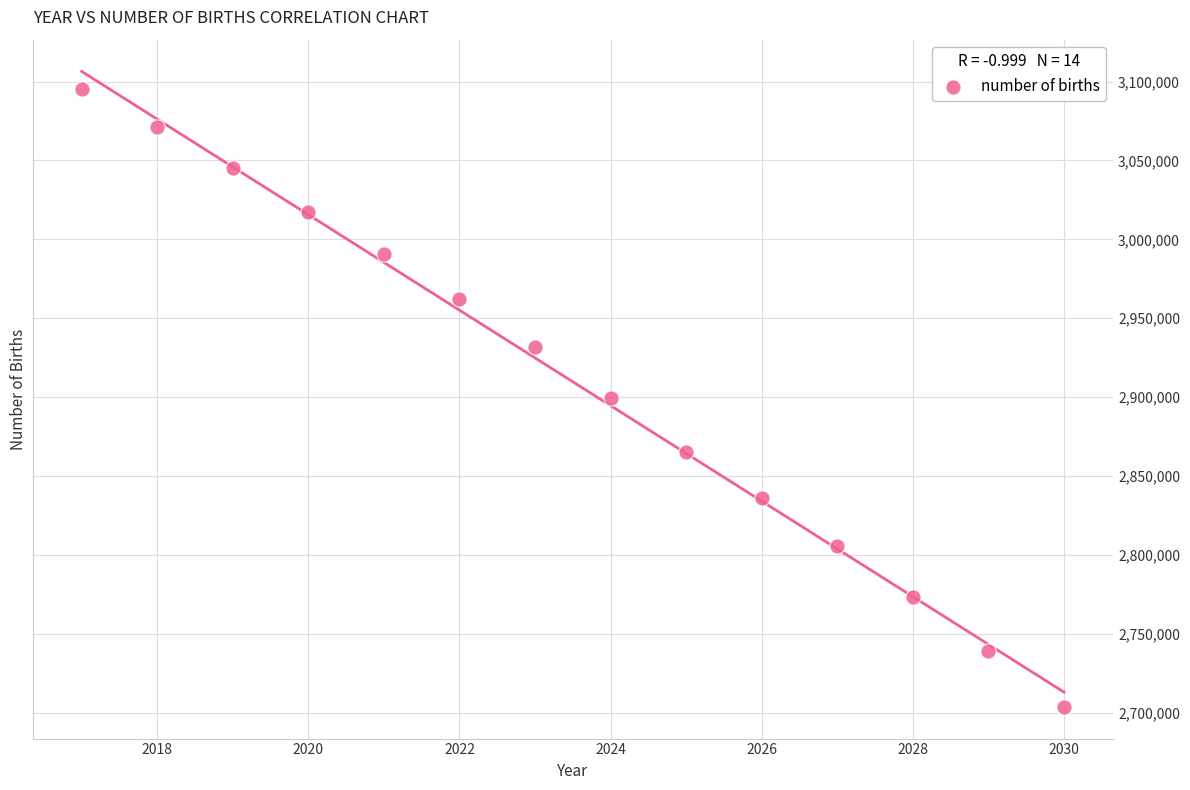

What is the range of Y values (max minus min)?

391800